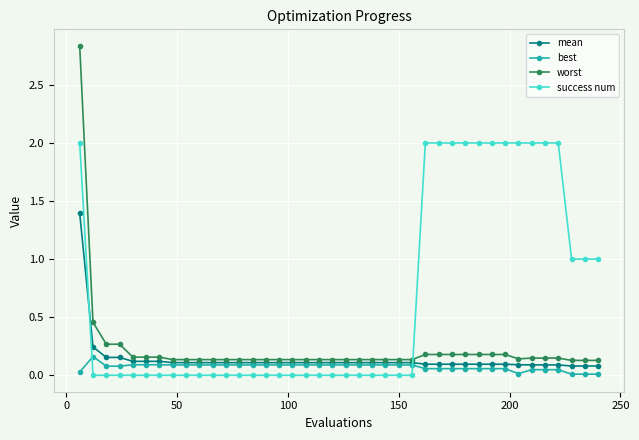

How many series are shown in this chart?

4